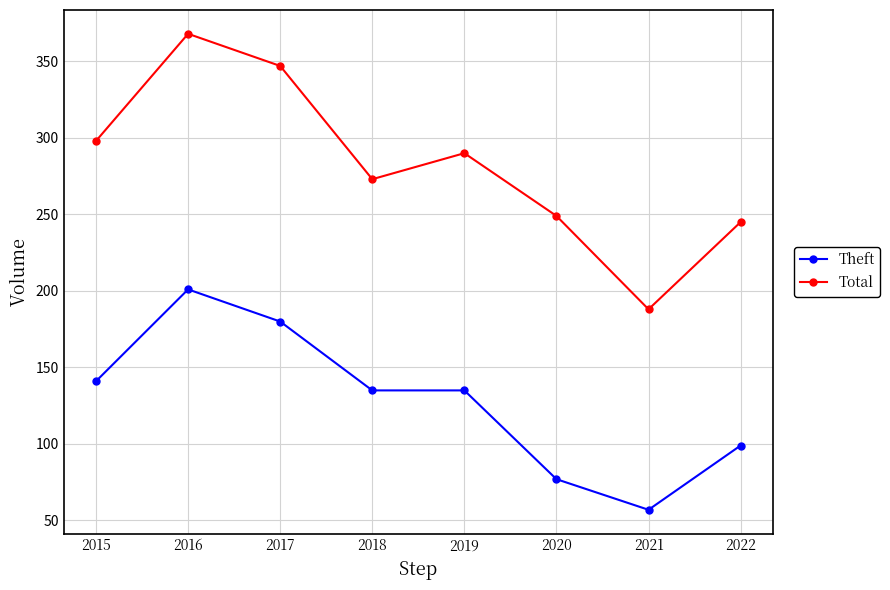

True or false: Total and Theft cross at least once.

False